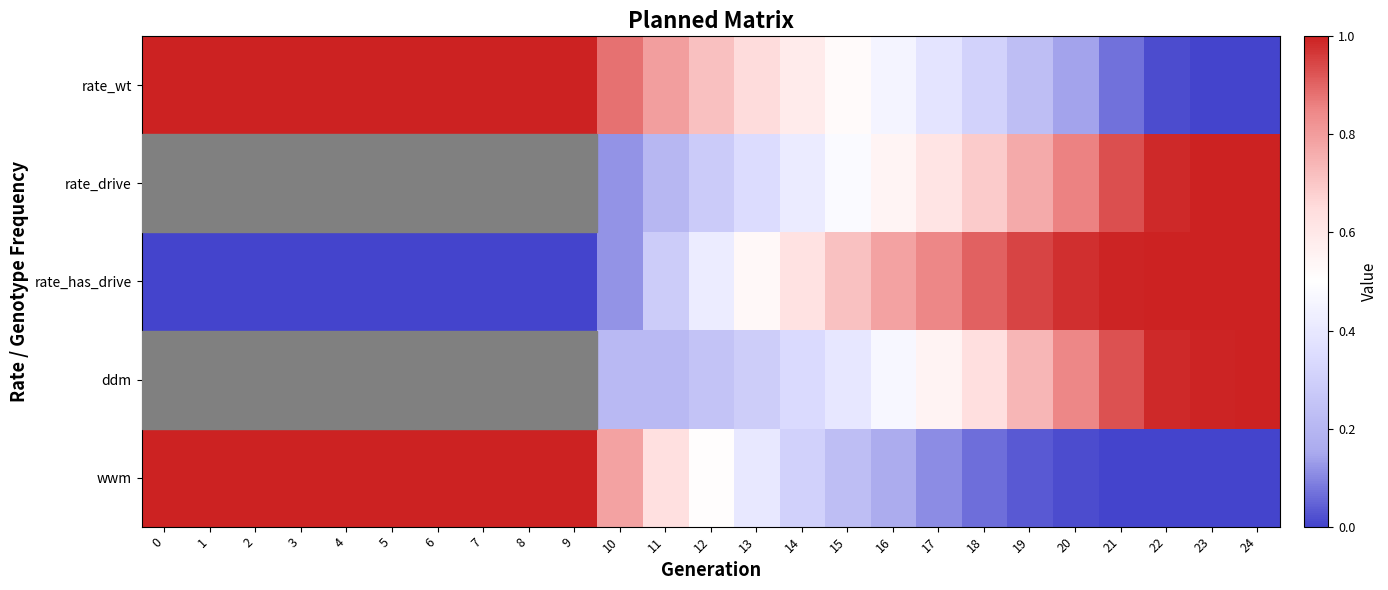

Which label corresponds to the smallest value in the chart?

24